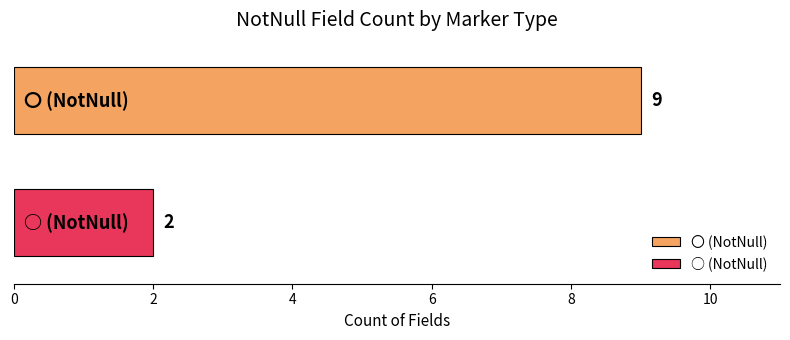

What is the highest value of the 〇 (NotNull) series?

9